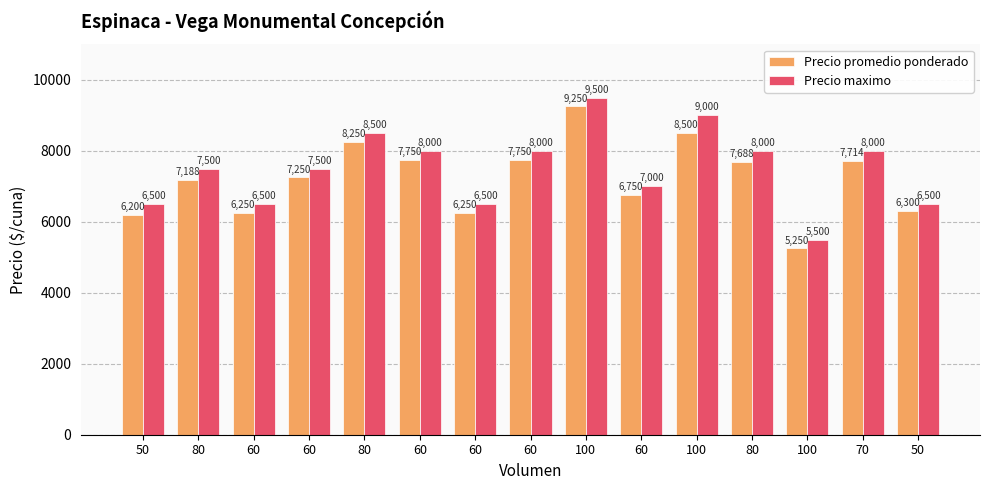

Reading left to right, transcribe all the data shown in this chart.

Precio promedio ponderado: 50=6200	80=7188	60=6250	60=7250	80=8250	60=7750	60=6250	60=7750	100=9250	60=6750	100=8500	80=7688	100=5250	70=7714	50=6300
Precio maximo: 50=6500	80=7500	60=6500	60=7500	80=8500	60=8000	60=6500	60=8000	100=9500	60=7000	100=9000	80=8000	100=5500	70=8000	50=6500